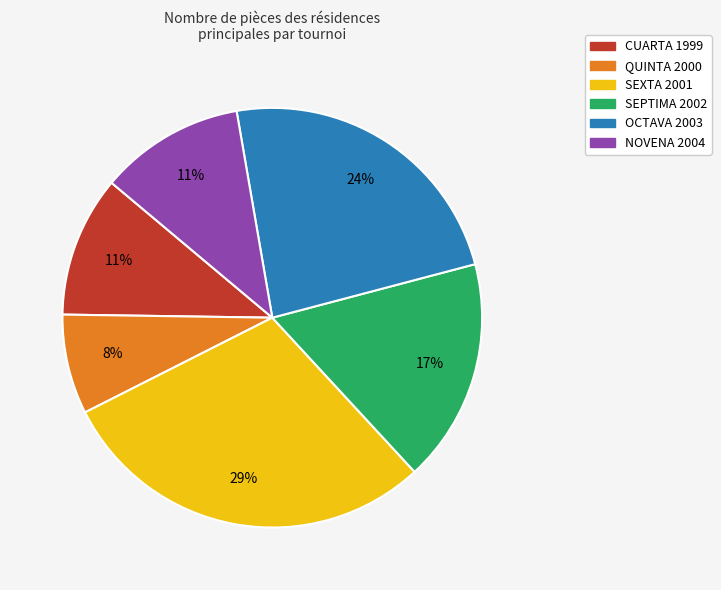

What percentage is the CUARTA 1999 slice, to the nearest percent?

11%